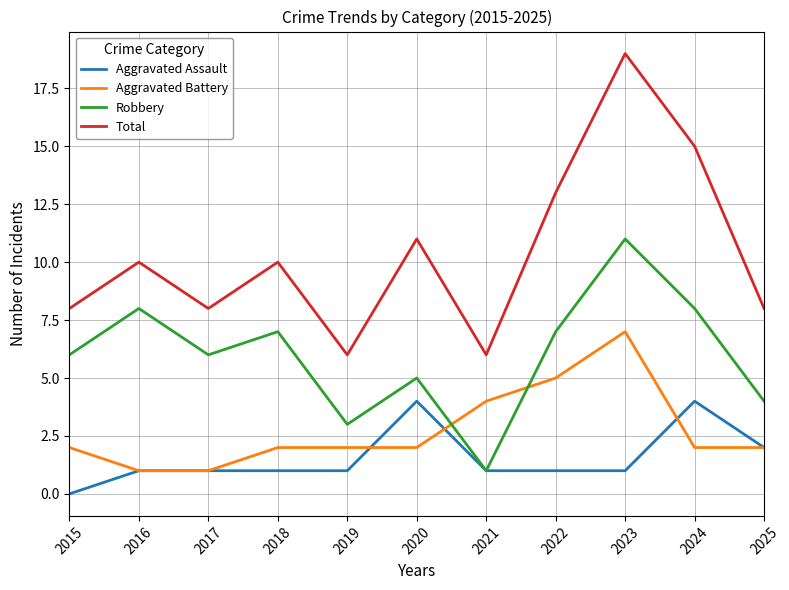

What is the spread (max minus min) of values at 2024?

13